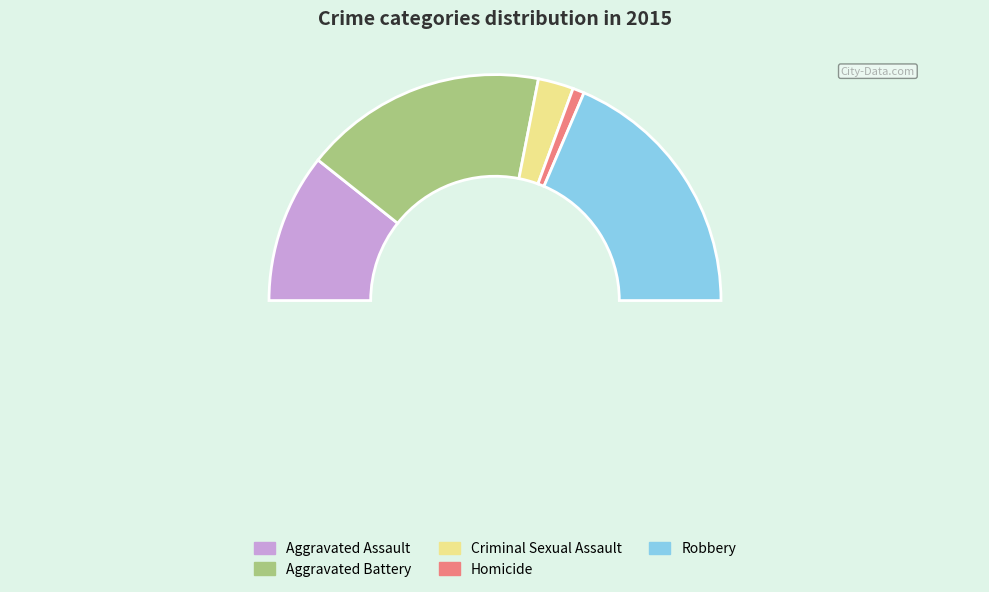

What percentage is the Criminal Sexual Assault slice, to the nearest percent?

5%